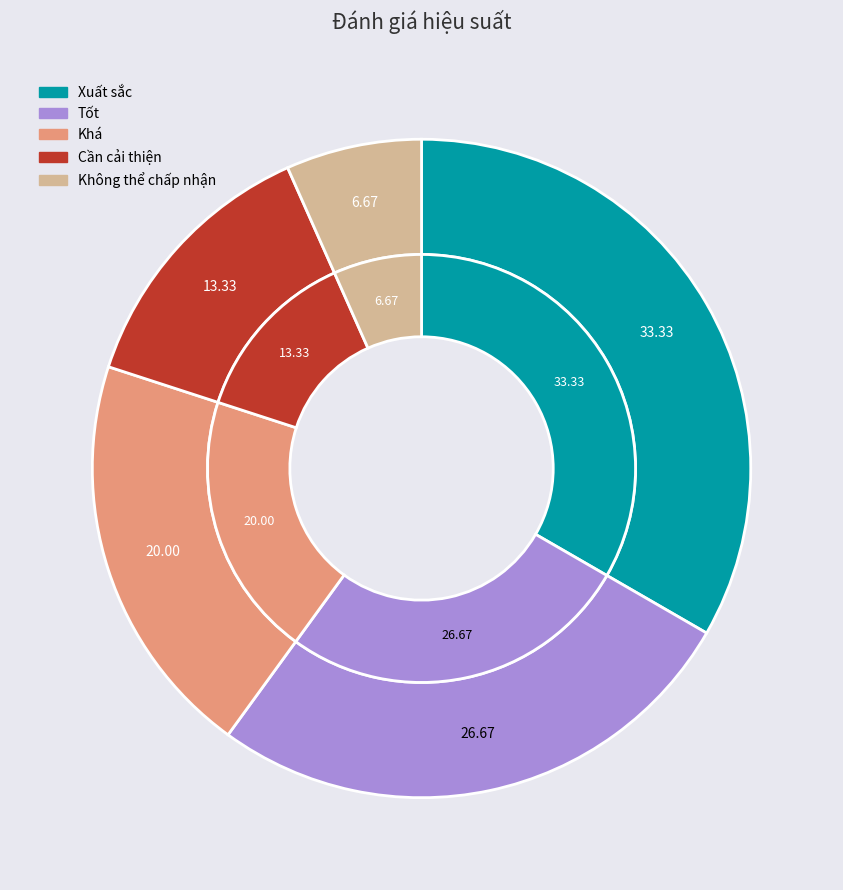

To the nearest percent, what portion does Tốt represent?

27%